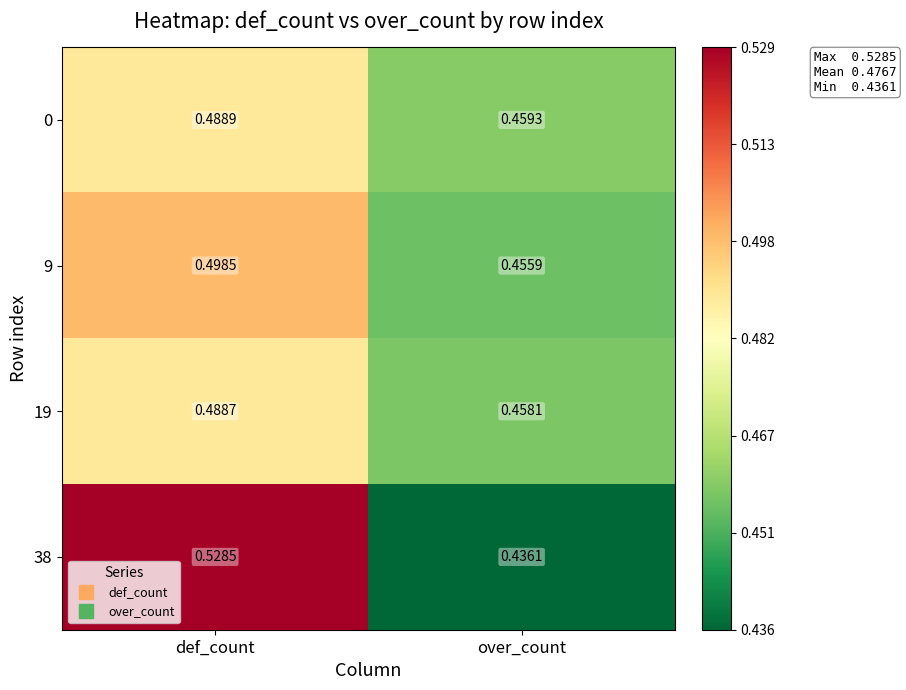

List the labels in order of 0 value, largest first.

def_count, over_count